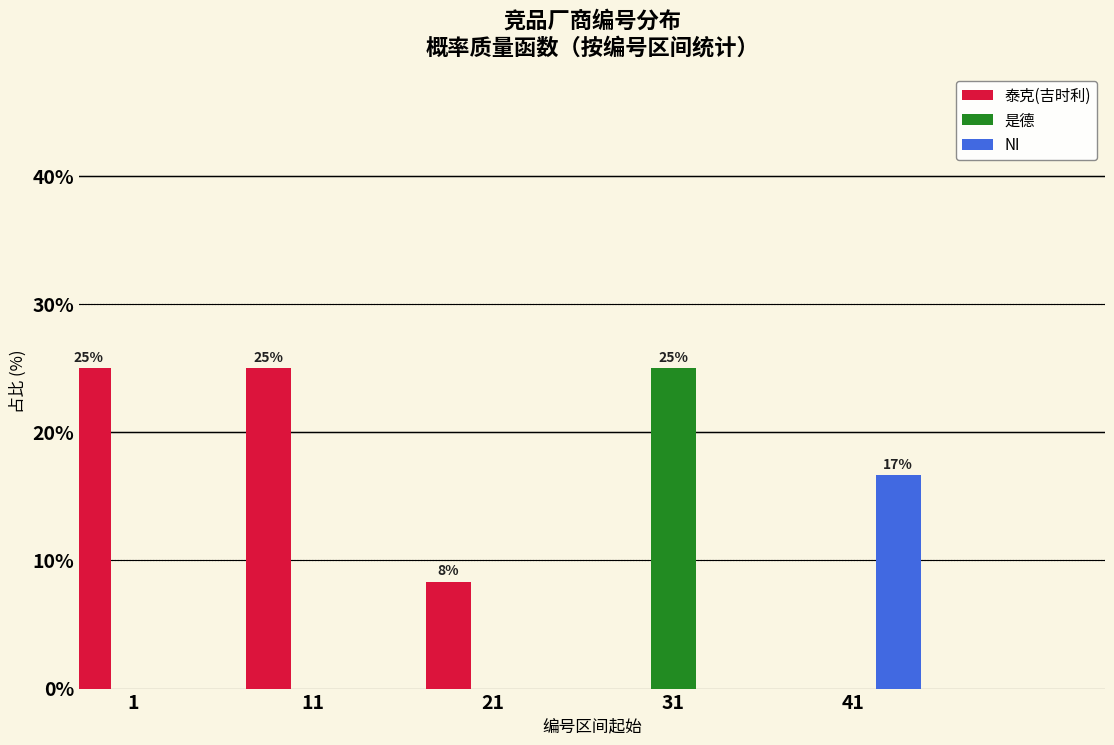

Reading right to left, list all the values displayed in this chart.

泰克(吉时利): 41=0.0	31=0.0	21=8.3	11=25.0	1=25.0
是德: 41=0.0	31=25.0	21=0.0	11=0.0	1=0.0
NI: 41=16.7	31=0.0	21=0.0	11=0.0	1=0.0